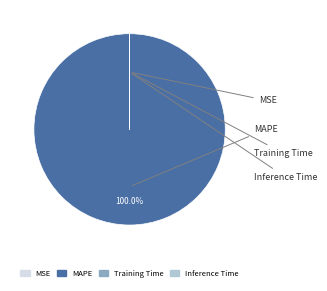

Does any single category account for the majority?

Yes